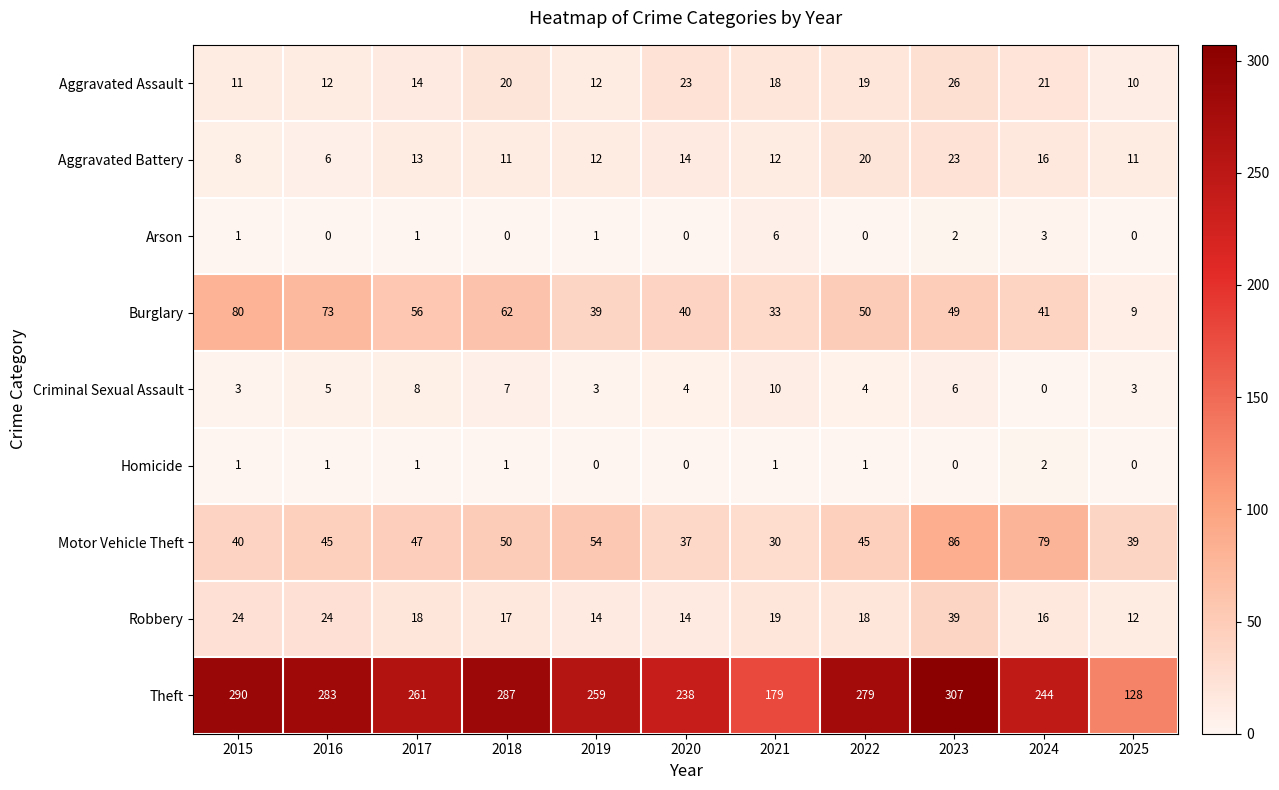

True or false: Homicide has a value of 1 at 2025.

False